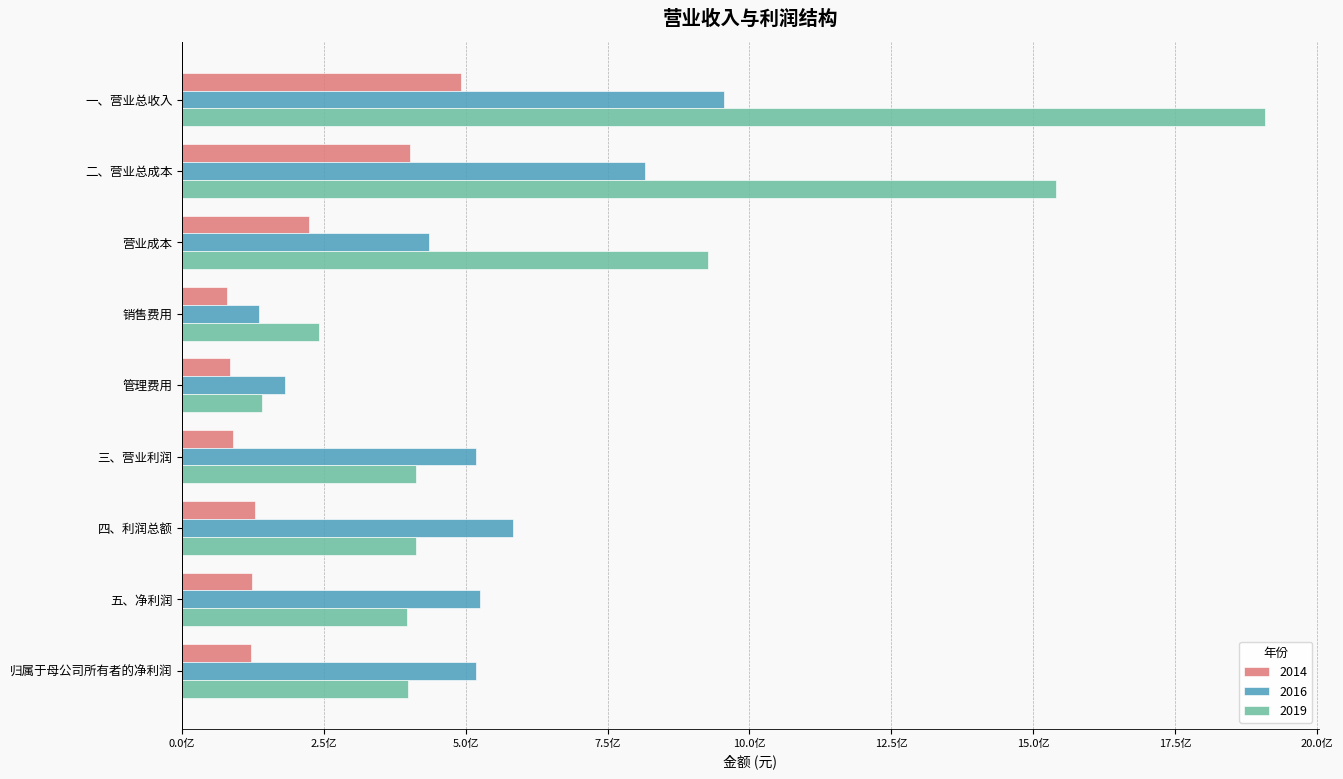

What are all the series names shown in the legend?

2014, 2016, 2019